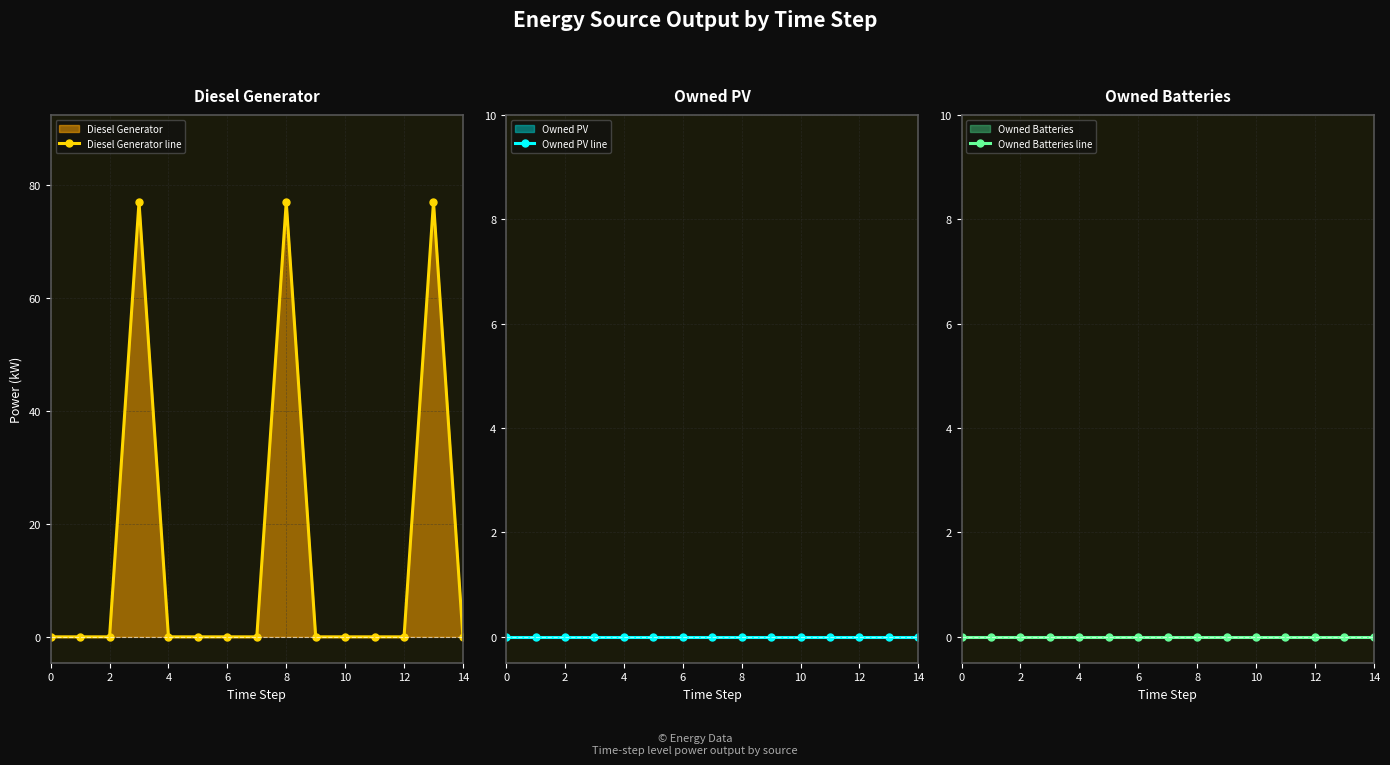

The value of Diesel Generator line at 6 is 0. True or false?

True